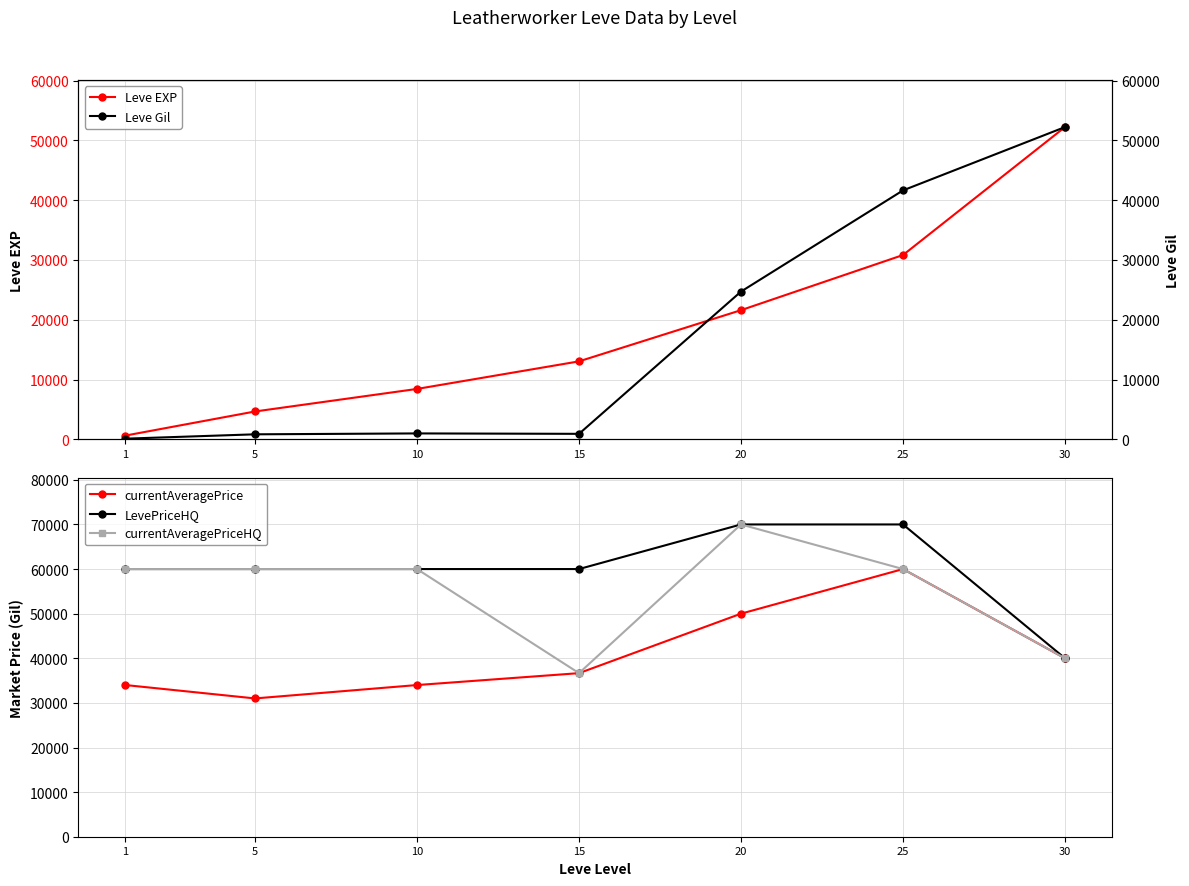

How many values in the Leve EXP series exceed 13040?

3